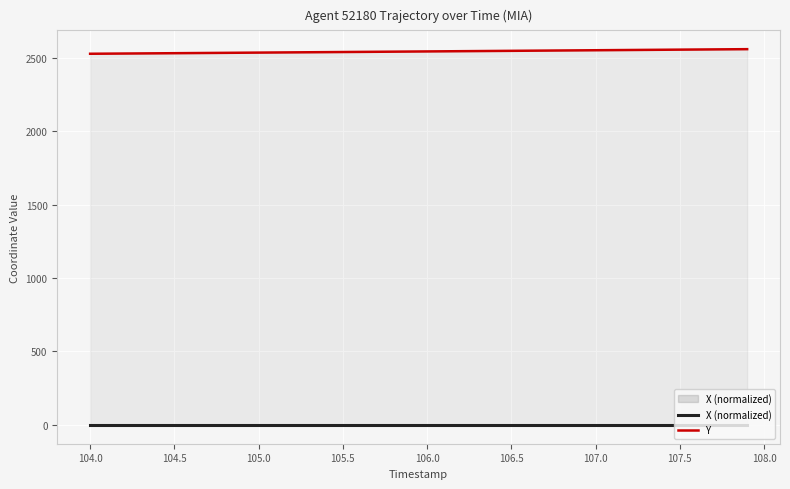

Which series has the largest total across all categories?

Y